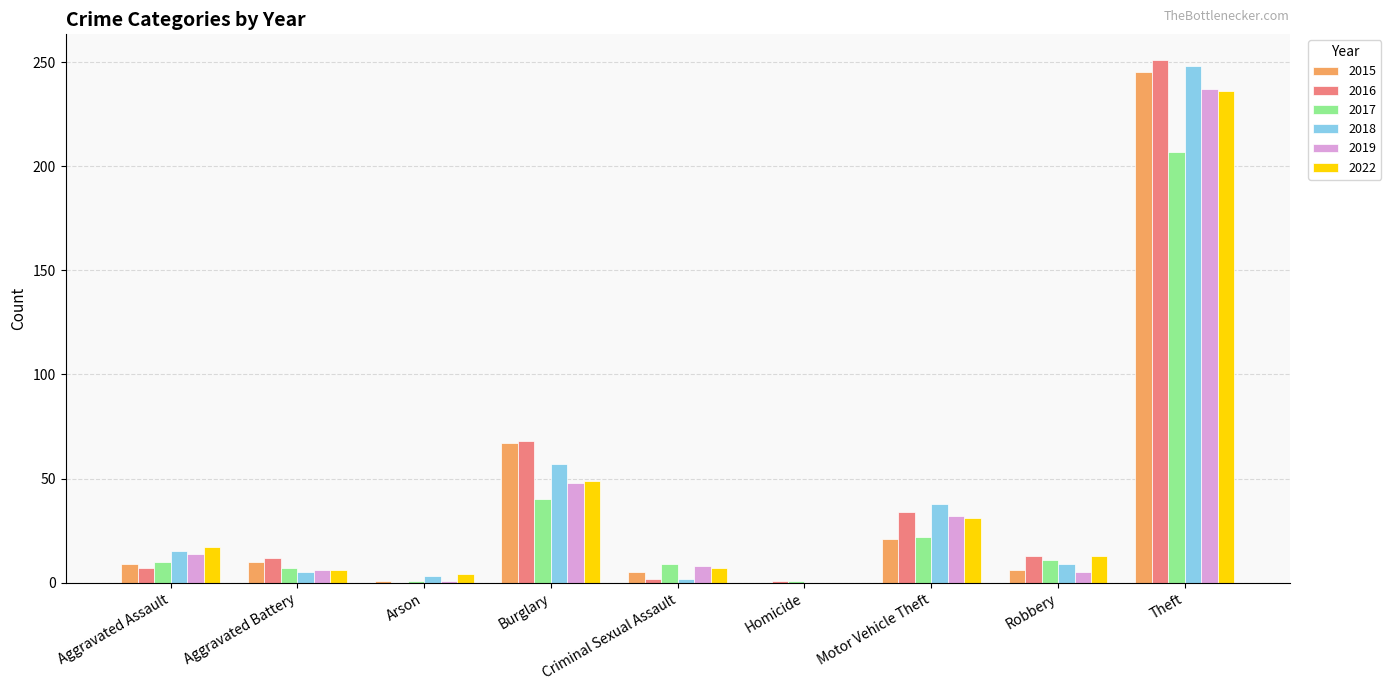

At which category is the sum across all series the highest?

Theft